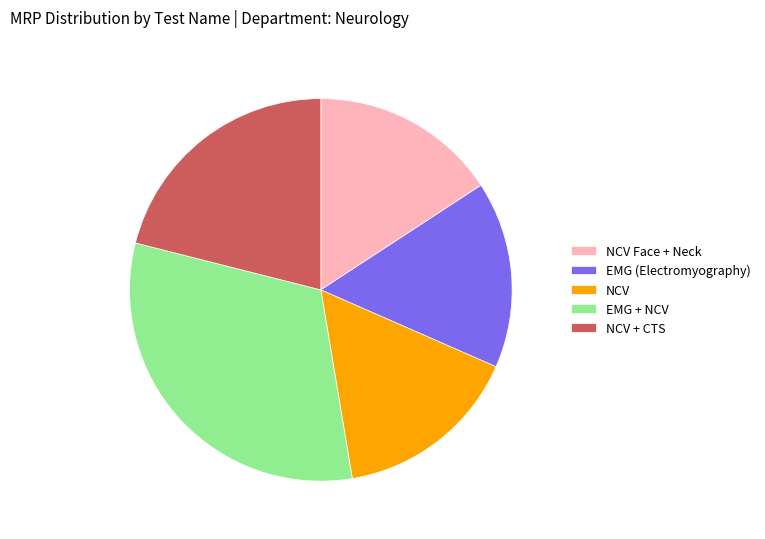

Does NCV + CTS account for over 50% of the chart?

No